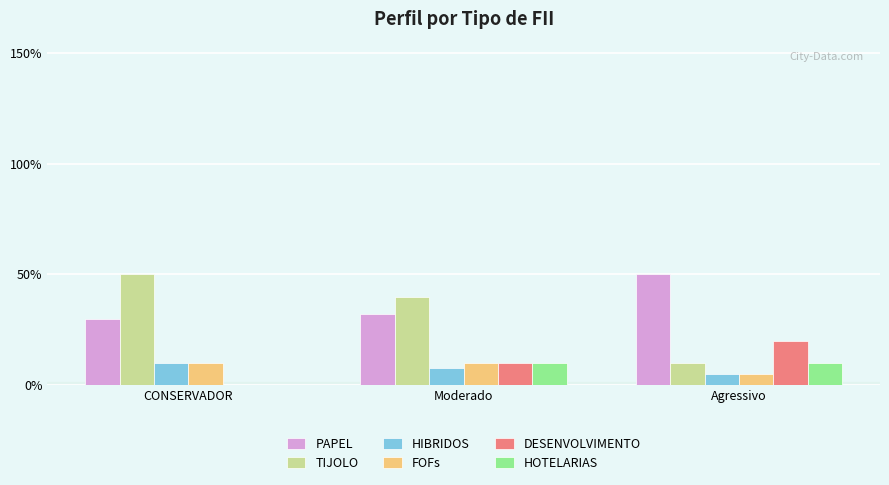

What is the greatest value displayed?

50